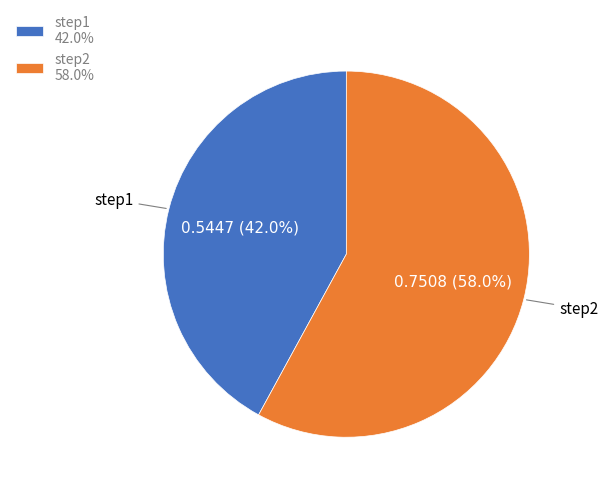

Between step2 58.0% and step1 42.0%, which is larger?

step2 58.0%